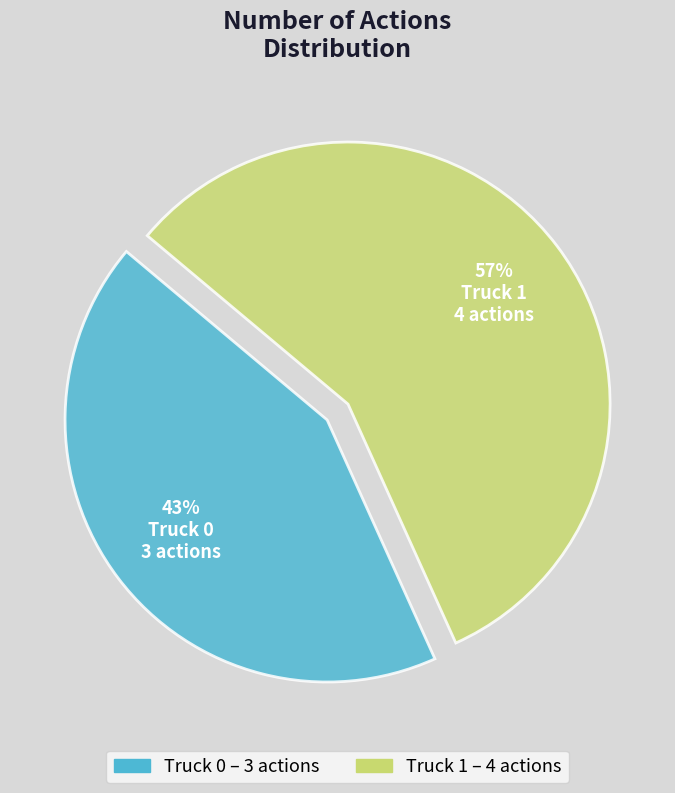

To the nearest percent, what percentage of the pie is Truck 0?

43%